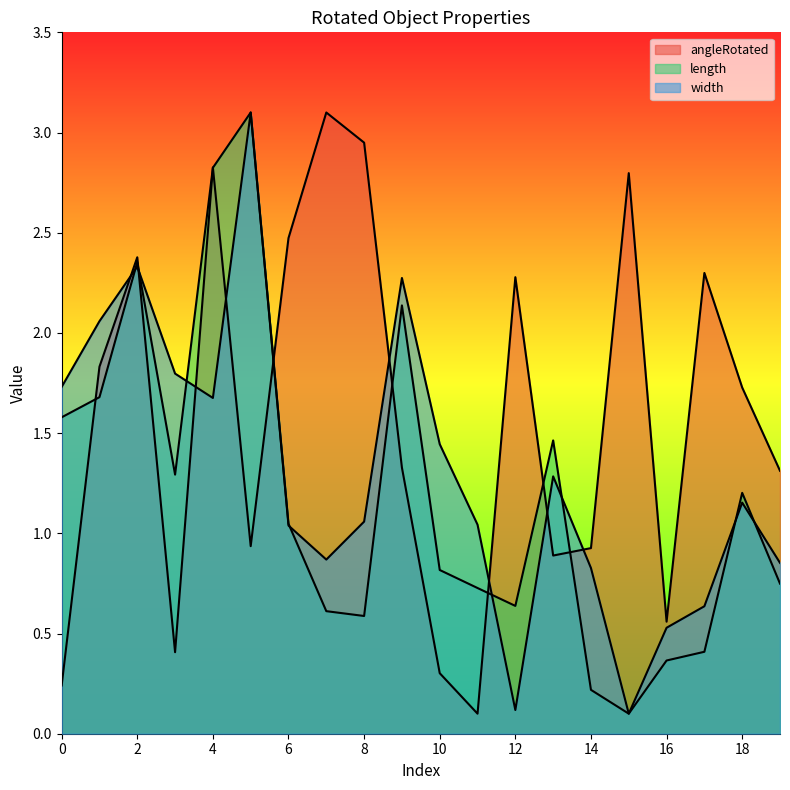

How many data points does each series have?

20